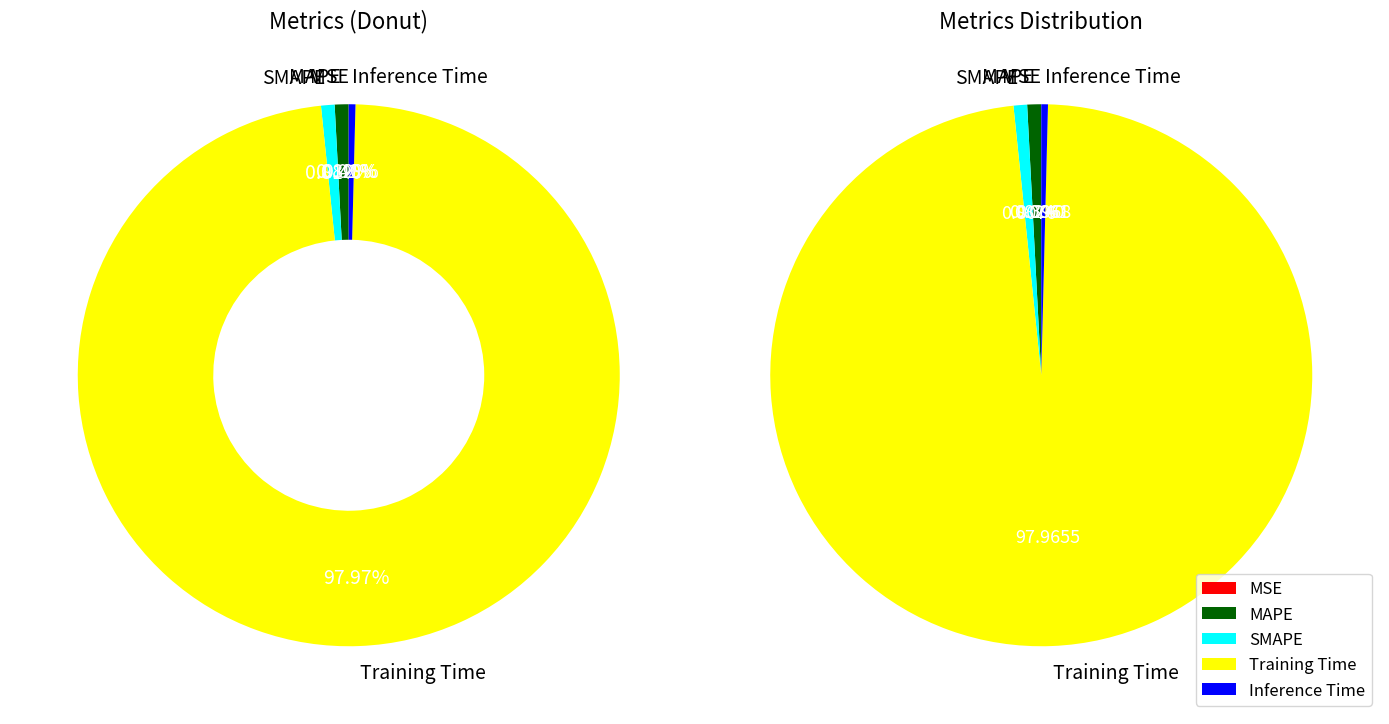

To the nearest percent, what is the average slice percentage?

20%